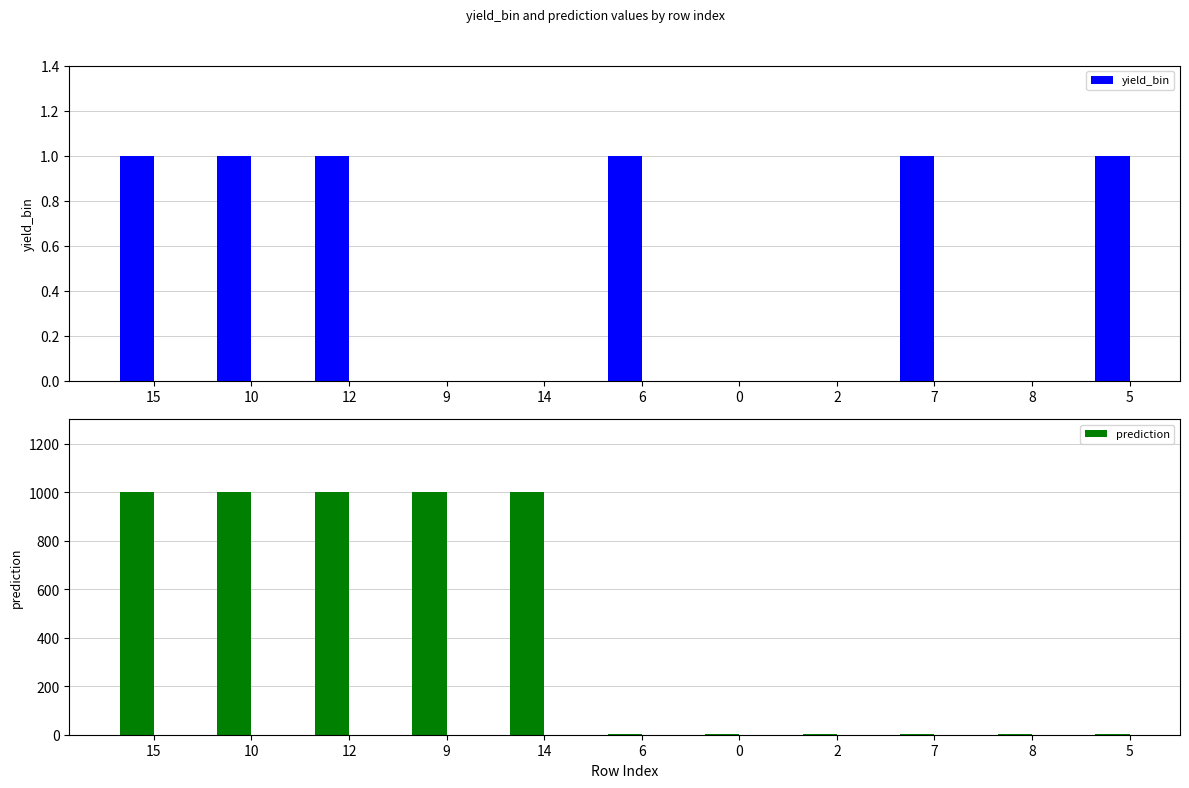

Reading left to right, what are all the values shown in this chart?

yield_bin: 1	1	1	0	0	1	0	0	1	0	1
prediction: 999	999	999	999	999	1	1	1	1	1	1